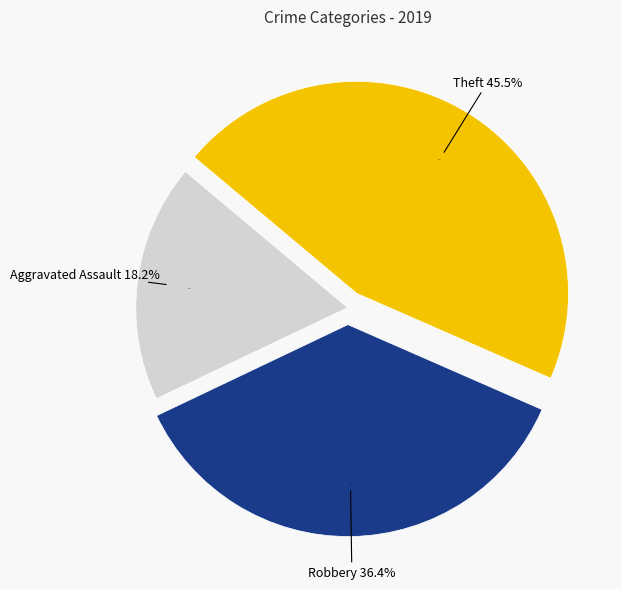

What is the largest slice in the pie chart?

Theft